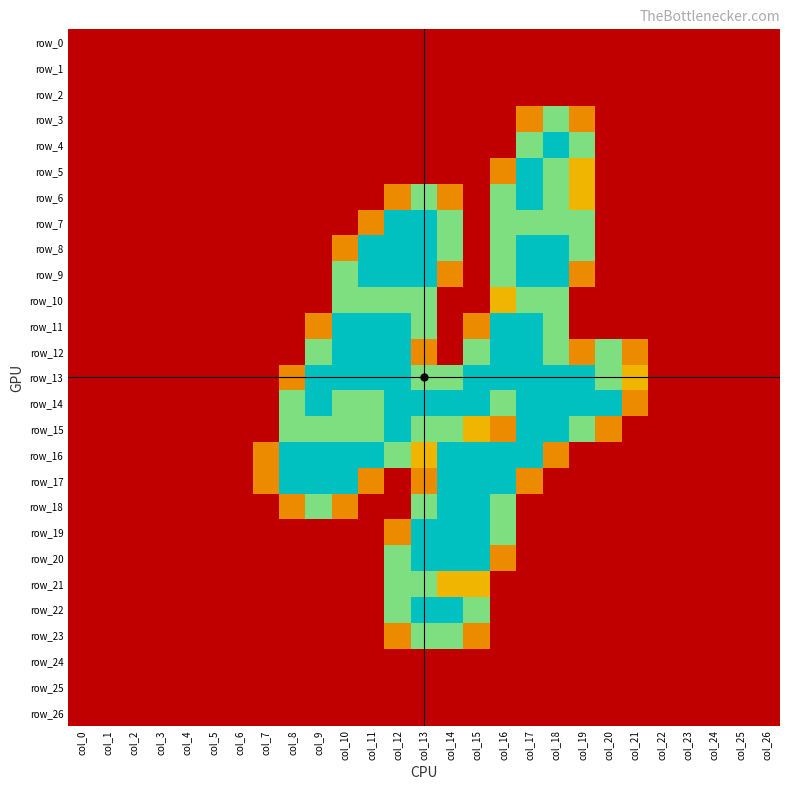

Reading right to left, extract all data points from this chart.

row_0: col_26=0.0	col_25=0.0	col_24=0.0	col_23=0.0	col_22=0.0	col_21=0.0	col_20=0.0	col_19=0.0	col_18=0.0	col_17=0.0	col_16=0.0	col_15=0.0	col_14=0.0	col_13=0.0	col_12=0.0	col_11=0.0	col_10=0.0	col_9=0.0	col_8=0.0	col_7=0.0	col_6=0.0	col_5=0.0	col_4=0.0	col_3=0.0	col_2=0.0	col_1=0.0	col_0=0.0
row_1: col_26=0.0	col_25=0.0	col_24=0.0	col_23=0.0	col_22=0.0	col_21=0.0	col_20=0.0	col_19=0.0	col_18=0.0	col_17=0.0	col_16=0.0	col_15=0.0	col_14=0.0	col_13=0.0	col_12=0.0	col_11=0.0	col_10=0.0	col_9=0.0	col_8=0.0	col_7=0.0	col_6=0.0	col_5=0.0	col_4=0.0	col_3=0.0	col_2=0.0	col_1=0.0	col_0=0.0
row_2: col_26=0.0	col_25=0.0	col_24=0.0	col_23=0.0	col_22=0.0	col_21=0.0	col_20=0.0	col_19=0.0	col_18=0.0	col_17=0.0	col_16=0.0	col_15=0.0	col_14=0.0	col_13=0.0	col_12=0.0	col_11=0.0	col_10=0.0	col_9=0.0	col_8=0.0	col_7=0.0	col_6=0.0	col_5=0.0	col_4=0.0	col_3=0.0	col_2=0.0	col_1=0.0	col_0=0.0
row_3: col_26=0.0	col_25=0.0	col_24=0.0	col_23=0.0	col_22=0.0	col_21=0.0	col_20=0.0	col_19=0.8	col_18=1.5	col_17=0.8	col_16=0.0	col_15=0.0	col_14=0.0	col_13=0.0	col_12=0.0	col_11=0.0	col_10=0.0	col_9=0.0	col_8=0.0	col_7=0.0	col_6=0.0	col_5=0.0	col_4=0.0	col_3=0.0	col_2=0.0	col_1=0.0	col_0=0.0
row_4: col_26=0.0	col_25=0.0	col_24=0.0	col_23=0.0	col_22=0.0	col_21=0.0	col_20=0.0	col_19=1.5	col_18=2.0	col_17=1.5	col_16=0.0	col_15=0.0	col_14=0.0	col_13=0.0	col_12=0.0	col_11=0.0	col_10=0.0	col_9=0.0	col_8=0.0	col_7=0.0	col_6=0.0	col_5=0.0	col_4=0.0	col_3=0.0	col_2=0.0	col_1=0.0	col_0=0.0
row_5: col_26=0.0	col_25=0.0	col_24=0.0	col_23=0.0	col_22=0.0	col_21=0.0	col_20=0.0	col_19=1.0	col_18=1.5	col_17=2.0	col_16=0.8	col_15=0.0	col_14=0.0	col_13=0.0	col_12=0.0	col_11=0.0	col_10=0.0	col_9=0.0	col_8=0.0	col_7=0.0	col_6=0.0	col_5=0.0	col_4=0.0	col_3=0.0	col_2=0.0	col_1=0.0	col_0=0.0
row_6: col_26=0.0	col_25=0.0	col_24=0.0	col_23=0.0	col_22=0.0	col_21=0.0	col_20=0.0	col_19=1.0	col_18=1.5	col_17=2.0	col_16=1.5	col_15=0.0	col_14=0.8	col_13=1.5	col_12=0.8	col_11=0.0	col_10=0.0	col_9=0.0	col_8=0.0	col_7=0.0	col_6=0.0	col_5=0.0	col_4=0.0	col_3=0.0	col_2=0.0	col_1=0.0	col_0=0.0
row_7: col_26=0.0	col_25=0.0	col_24=0.0	col_23=0.0	col_22=0.0	col_21=0.0	col_20=0.0	col_19=1.5	col_18=1.5	col_17=1.5	col_16=1.5	col_15=0.0	col_14=1.5	col_13=2.0	col_12=2.0	col_11=0.8	col_10=0.0	col_9=0.0	col_8=0.0	col_7=0.0	col_6=0.0	col_5=0.0	col_4=0.0	col_3=0.0	col_2=0.0	col_1=0.0	col_0=0.0
row_8: col_26=0.0	col_25=0.0	col_24=0.0	col_23=0.0	col_22=0.0	col_21=0.0	col_20=0.0	col_19=1.5	col_18=2.0	col_17=2.0	col_16=1.5	col_15=0.0	col_14=1.5	col_13=2.0	col_12=2.0	col_11=2.0	col_10=0.8	col_9=0.0	col_8=0.0	col_7=0.0	col_6=0.0	col_5=0.0	col_4=0.0	col_3=0.0	col_2=0.0	col_1=0.0	col_0=0.0
row_9: col_26=0.0	col_25=0.0	col_24=0.0	col_23=0.0	col_22=0.0	col_21=0.0	col_20=0.0	col_19=0.8	col_18=2.0	col_17=2.0	col_16=1.5	col_15=0.0	col_14=0.8	col_13=2.0	col_12=2.0	col_11=2.0	col_10=1.5	col_9=0.0	col_8=0.0	col_7=0.0	col_6=0.0	col_5=0.0	col_4=0.0	col_3=0.0	col_2=0.0	col_1=0.0	col_0=0.0
row_10: col_26=0.0	col_25=0.0	col_24=0.0	col_23=0.0	col_22=0.0	col_21=0.0	col_20=0.0	col_19=0.0	col_18=1.5	col_17=1.5	col_16=1.0	col_15=0.0	col_14=0.0	col_13=1.5	col_12=1.5	col_11=1.5	col_10=1.5	col_9=0.0	col_8=0.0	col_7=0.0	col_6=0.0	col_5=0.0	col_4=0.0	col_3=0.0	col_2=0.0	col_1=0.0	col_0=0.0
row_11: col_26=0.0	col_25=0.0	col_24=0.0	col_23=0.0	col_22=0.0	col_21=0.0	col_20=0.0	col_19=0.0	col_18=1.5	col_17=2.0	col_16=2.0	col_15=0.8	col_14=0.0	col_13=1.5	col_12=2.0	col_11=2.0	col_10=2.0	col_9=0.8	col_8=0.0	col_7=0.0	col_6=0.0	col_5=0.0	col_4=0.0	col_3=0.0	col_2=0.0	col_1=0.0	col_0=0.0
row_12: col_26=0.0	col_25=0.0	col_24=0.0	col_23=0.0	col_22=0.0	col_21=0.8	col_20=1.5	col_19=0.8	col_18=1.5	col_17=2.0	col_16=2.0	col_15=1.5	col_14=0.0	col_13=0.8	col_12=2.0	col_11=2.0	col_10=2.0	col_9=1.5	col_8=0.0	col_7=0.0	col_6=0.0	col_5=0.0	col_4=0.0	col_3=0.0	col_2=0.0	col_1=0.0	col_0=0.0
row_13: col_26=0.0	col_25=0.0	col_24=0.0	col_23=0.0	col_22=0.0	col_21=1.0	col_20=1.5	col_19=2.0	col_18=2.0	col_17=2.0	col_16=2.0	col_15=2.0	col_14=1.5	col_13=1.5	col_12=2.0	col_11=2.0	col_10=2.0	col_9=2.0	col_8=0.8	col_7=0.0	col_6=0.0	col_5=0.0	col_4=0.0	col_3=0.0	col_2=0.0	col_1=0.0	col_0=0.0
row_14: col_26=0.0	col_25=0.0	col_24=0.0	col_23=0.0	col_22=0.0	col_21=0.8	col_20=2.0	col_19=2.0	col_18=2.0	col_17=2.0	col_16=1.5	col_15=2.0	col_14=2.0	col_13=2.0	col_12=2.0	col_11=1.5	col_10=1.5	col_9=2.0	col_8=1.5	col_7=0.0	col_6=0.0	col_5=0.0	col_4=0.0	col_3=0.0	col_2=0.0	col_1=0.0	col_0=0.0
row_15: col_26=0.0	col_25=0.0	col_24=0.0	col_23=0.0	col_22=0.0	col_21=0.0	col_20=0.8	col_19=1.5	col_18=2.0	col_17=2.0	col_16=0.8	col_15=1.0	col_14=1.5	col_13=1.5	col_12=2.0	col_11=1.5	col_10=1.5	col_9=1.5	col_8=1.5	col_7=0.0	col_6=0.0	col_5=0.0	col_4=0.0	col_3=0.0	col_2=0.0	col_1=0.0	col_0=0.0
row_16: col_26=0.0	col_25=0.0	col_24=0.0	col_23=0.0	col_22=0.0	col_21=0.0	col_20=0.0	col_19=0.0	col_18=0.8	col_17=2.0	col_16=2.0	col_15=2.0	col_14=2.0	col_13=1.0	col_12=1.5	col_11=2.0	col_10=2.0	col_9=2.0	col_8=2.0	col_7=0.8	col_6=0.0	col_5=0.0	col_4=0.0	col_3=0.0	col_2=0.0	col_1=0.0	col_0=0.0
row_17: col_26=0.0	col_25=0.0	col_24=0.0	col_23=0.0	col_22=0.0	col_21=0.0	col_20=0.0	col_19=0.0	col_18=0.0	col_17=0.8	col_16=2.0	col_15=2.0	col_14=2.0	col_13=0.8	col_12=0.0	col_11=0.8	col_10=2.0	col_9=2.0	col_8=2.0	col_7=0.8	col_6=0.0	col_5=0.0	col_4=0.0	col_3=0.0	col_2=0.0	col_1=0.0	col_0=0.0
row_18: col_26=0.0	col_25=0.0	col_24=0.0	col_23=0.0	col_22=0.0	col_21=0.0	col_20=0.0	col_19=0.0	col_18=0.0	col_17=0.0	col_16=1.5	col_15=2.0	col_14=2.0	col_13=1.5	col_12=0.0	col_11=0.0	col_10=0.8	col_9=1.5	col_8=0.8	col_7=0.0	col_6=0.0	col_5=0.0	col_4=0.0	col_3=0.0	col_2=0.0	col_1=0.0	col_0=0.0
row_19: col_26=0.0	col_25=0.0	col_24=0.0	col_23=0.0	col_22=0.0	col_21=0.0	col_20=0.0	col_19=0.0	col_18=0.0	col_17=0.0	col_16=1.5	col_15=2.0	col_14=2.0	col_13=2.0	col_12=0.8	col_11=0.0	col_10=0.0	col_9=0.0	col_8=0.0	col_7=0.0	col_6=0.0	col_5=0.0	col_4=0.0	col_3=0.0	col_2=0.0	col_1=0.0	col_0=0.0
row_20: col_26=0.0	col_25=0.0	col_24=0.0	col_23=0.0	col_22=0.0	col_21=0.0	col_20=0.0	col_19=0.0	col_18=0.0	col_17=0.0	col_16=0.8	col_15=2.0	col_14=2.0	col_13=2.0	col_12=1.5	col_11=0.0	col_10=0.0	col_9=0.0	col_8=0.0	col_7=0.0	col_6=0.0	col_5=0.0	col_4=0.0	col_3=0.0	col_2=0.0	col_1=0.0	col_0=0.0
row_21: col_26=0.0	col_25=0.0	col_24=0.0	col_23=0.0	col_22=0.0	col_21=0.0	col_20=0.0	col_19=0.0	col_18=0.0	col_17=0.0	col_16=0.0	col_15=1.0	col_14=1.0	col_13=1.5	col_12=1.5	col_11=0.0	col_10=0.0	col_9=0.0	col_8=0.0	col_7=0.0	col_6=0.0	col_5=0.0	col_4=0.0	col_3=0.0	col_2=0.0	col_1=0.0	col_0=0.0
row_22: col_26=0.0	col_25=0.0	col_24=0.0	col_23=0.0	col_22=0.0	col_21=0.0	col_20=0.0	col_19=0.0	col_18=0.0	col_17=0.0	col_16=0.0	col_15=1.5	col_14=2.0	col_13=2.0	col_12=1.5	col_11=0.0	col_10=0.0	col_9=0.0	col_8=0.0	col_7=0.0	col_6=0.0	col_5=0.0	col_4=0.0	col_3=0.0	col_2=0.0	col_1=0.0	col_0=0.0
row_23: col_26=0.0	col_25=0.0	col_24=0.0	col_23=0.0	col_22=0.0	col_21=0.0	col_20=0.0	col_19=0.0	col_18=0.0	col_17=0.0	col_16=0.0	col_15=0.8	col_14=1.5	col_13=1.5	col_12=0.8	col_11=0.0	col_10=0.0	col_9=0.0	col_8=0.0	col_7=0.0	col_6=0.0	col_5=0.0	col_4=0.0	col_3=0.0	col_2=0.0	col_1=0.0	col_0=0.0
row_24: col_26=0.0	col_25=0.0	col_24=0.0	col_23=0.0	col_22=0.0	col_21=0.0	col_20=0.0	col_19=0.0	col_18=0.0	col_17=0.0	col_16=0.0	col_15=0.0	col_14=0.0	col_13=0.0	col_12=0.0	col_11=0.0	col_10=0.0	col_9=0.0	col_8=0.0	col_7=0.0	col_6=0.0	col_5=0.0	col_4=0.0	col_3=0.0	col_2=0.0	col_1=0.0	col_0=0.0
row_25: col_26=0.0	col_25=0.0	col_24=0.0	col_23=0.0	col_22=0.0	col_21=0.0	col_20=0.0	col_19=0.0	col_18=0.0	col_17=0.0	col_16=0.0	col_15=0.0	col_14=0.0	col_13=0.0	col_12=0.0	col_11=0.0	col_10=0.0	col_9=0.0	col_8=0.0	col_7=0.0	col_6=0.0	col_5=0.0	col_4=0.0	col_3=0.0	col_2=0.0	col_1=0.0	col_0=0.0
row_26: col_26=0.0	col_25=0.0	col_24=0.0	col_23=0.0	col_22=0.0	col_21=0.0	col_20=0.0	col_19=0.0	col_18=0.0	col_17=0.0	col_16=0.0	col_15=0.0	col_14=0.0	col_13=0.0	col_12=0.0	col_11=0.0	col_10=0.0	col_9=0.0	col_8=0.0	col_7=0.0	col_6=0.0	col_5=0.0	col_4=0.0	col_3=0.0	col_2=0.0	col_1=0.0	col_0=0.0